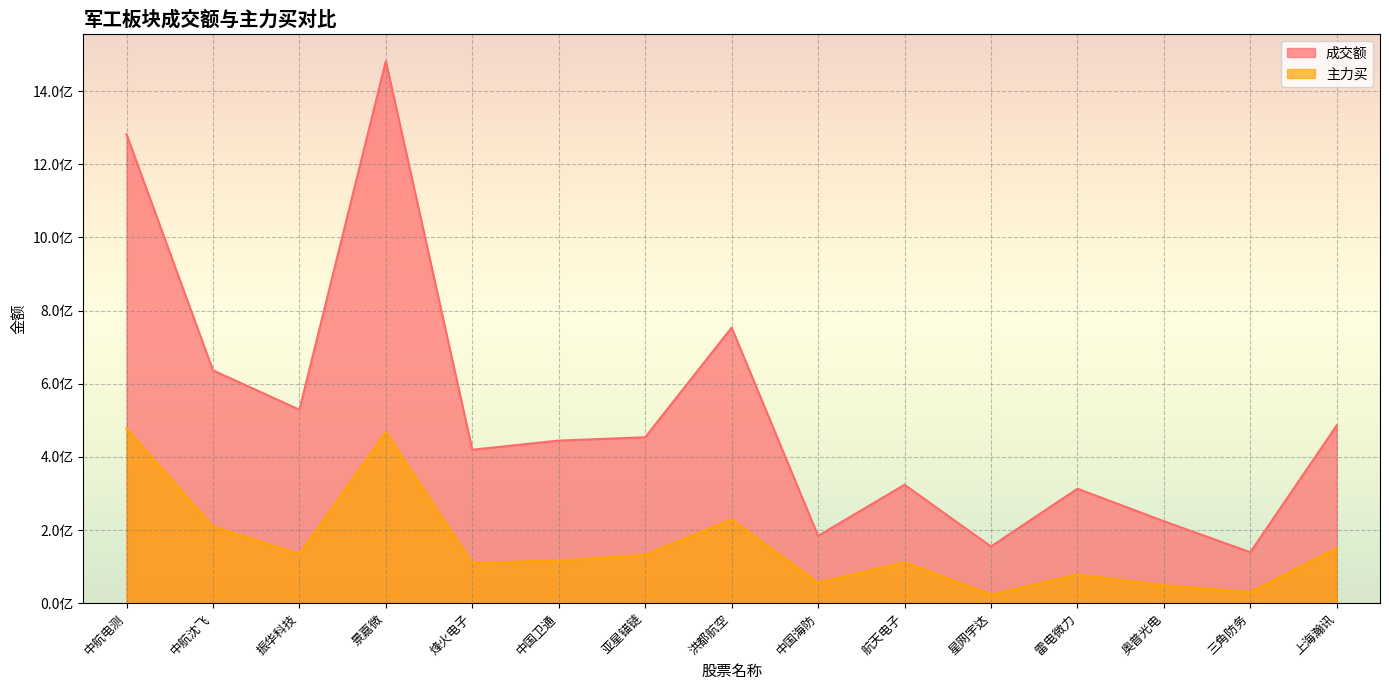

Reading left to right, list all the values displayed in this chart.

成交额: 中航电测=1282145984	中航沈飞=636715567	振华科技=528993785	景嘉微=1482334845	烽火电子=419559813	中国卫通=444607423	亚星锚链=453632779	洪都航空=753615776	中国海防=184090877	航天电子=323843562	星网宇达=155014274	雷电微力=312913443	奥普光电=224080882	三角防务=139284034	上海瀚讯=486446159
主力买: 中航电测=477397397	中航沈飞=209698881	振华科技=134576022	景嘉微=467464540	烽火电子=110162382	中国卫通=116721250	亚星锚链=132376188	洪都航空=228637364	中国海防=56238616	航天电子=112312814	星网宇达=23392767	雷电微力=78499352	奥普光电=48991636	三角防务=30472745	上海瀚讯=150988676